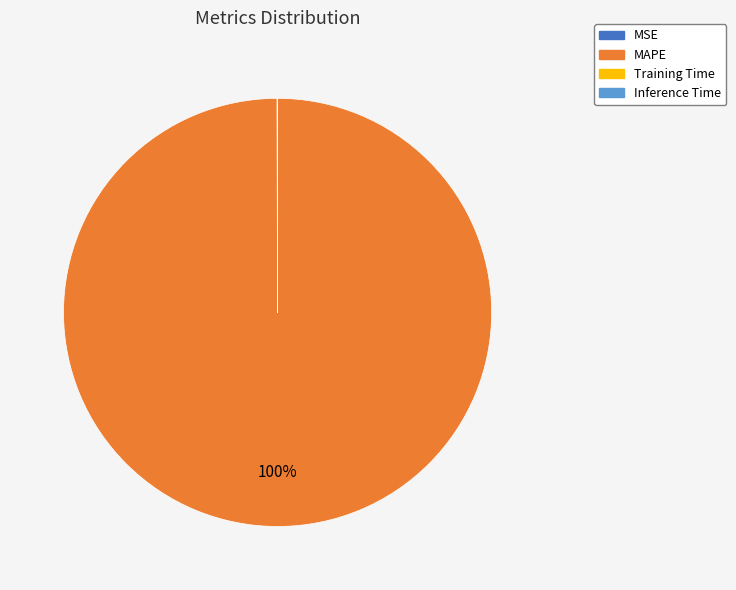

Is there a majority slice in this chart?

Yes